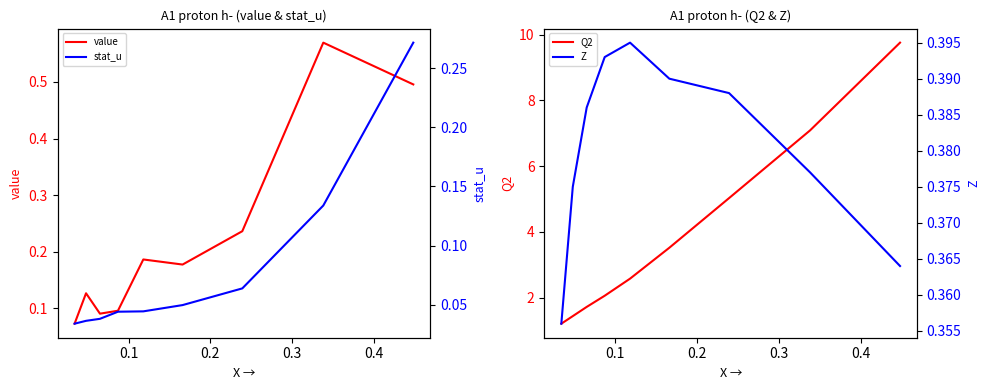

What is the minimum value for Q2?

1.2